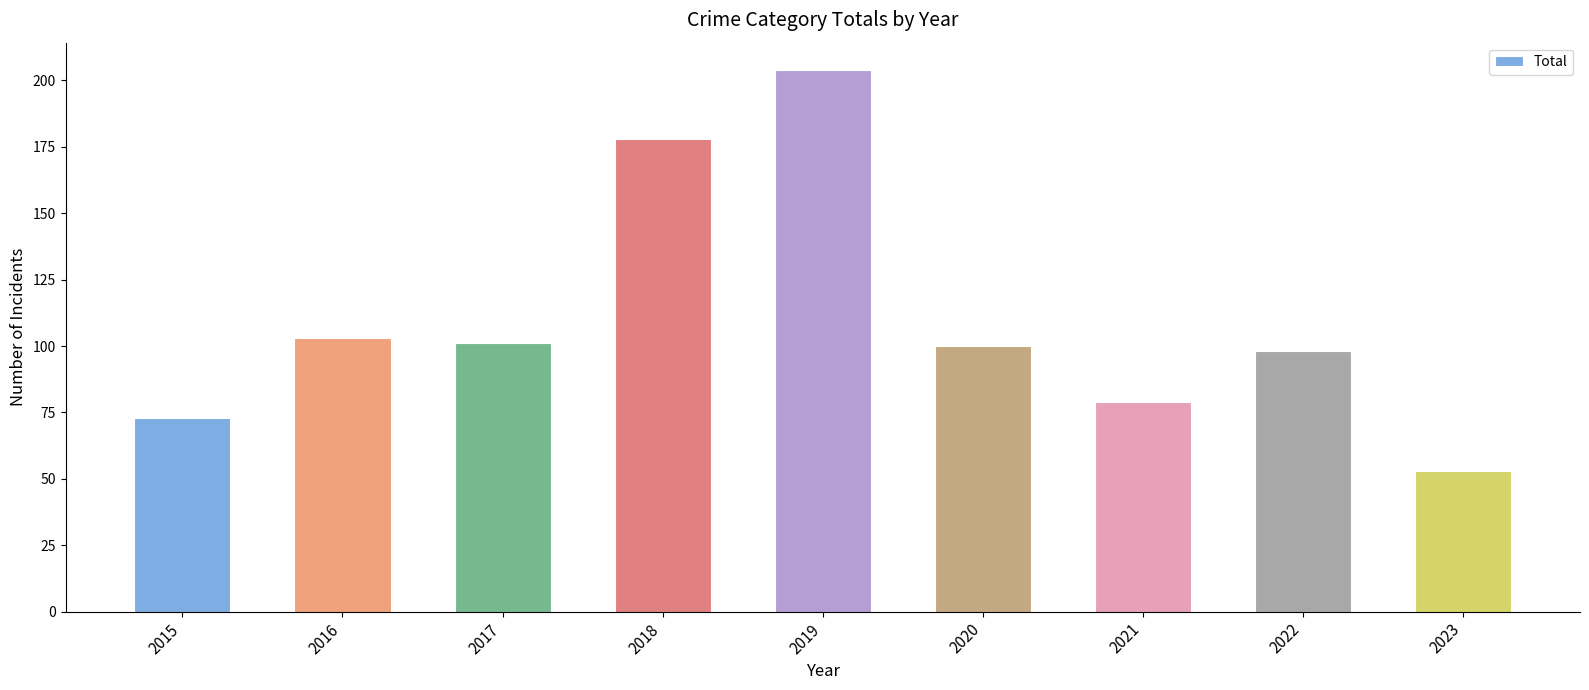

Where does the data first go above 100?

2016